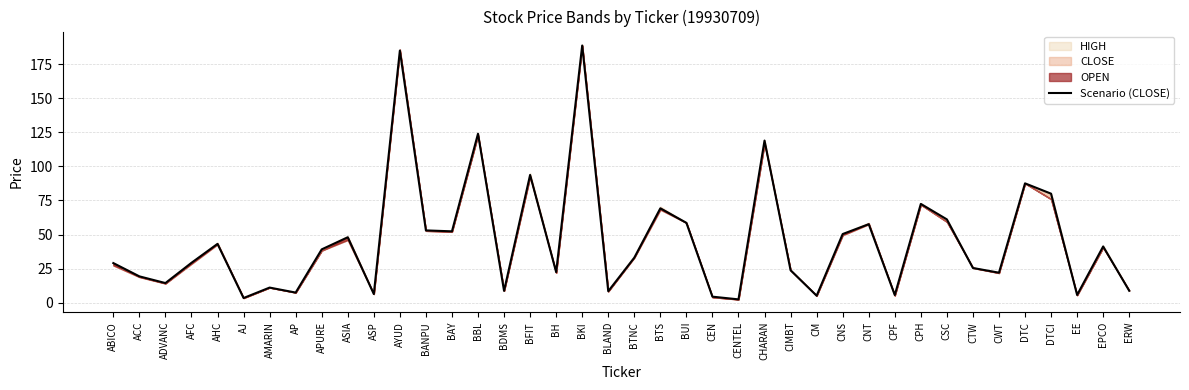

What is the sum of the values at ADVANC and ASIA?

62.4